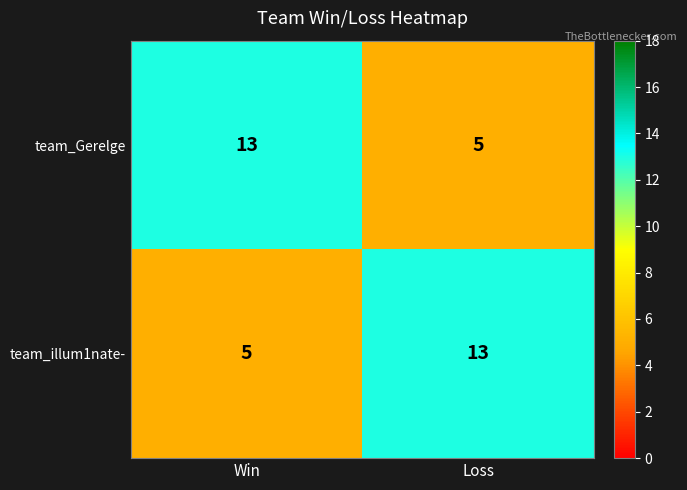

Rank the series at Loss from lowest to highest value.

team_Gerelge, team_illum1nate-